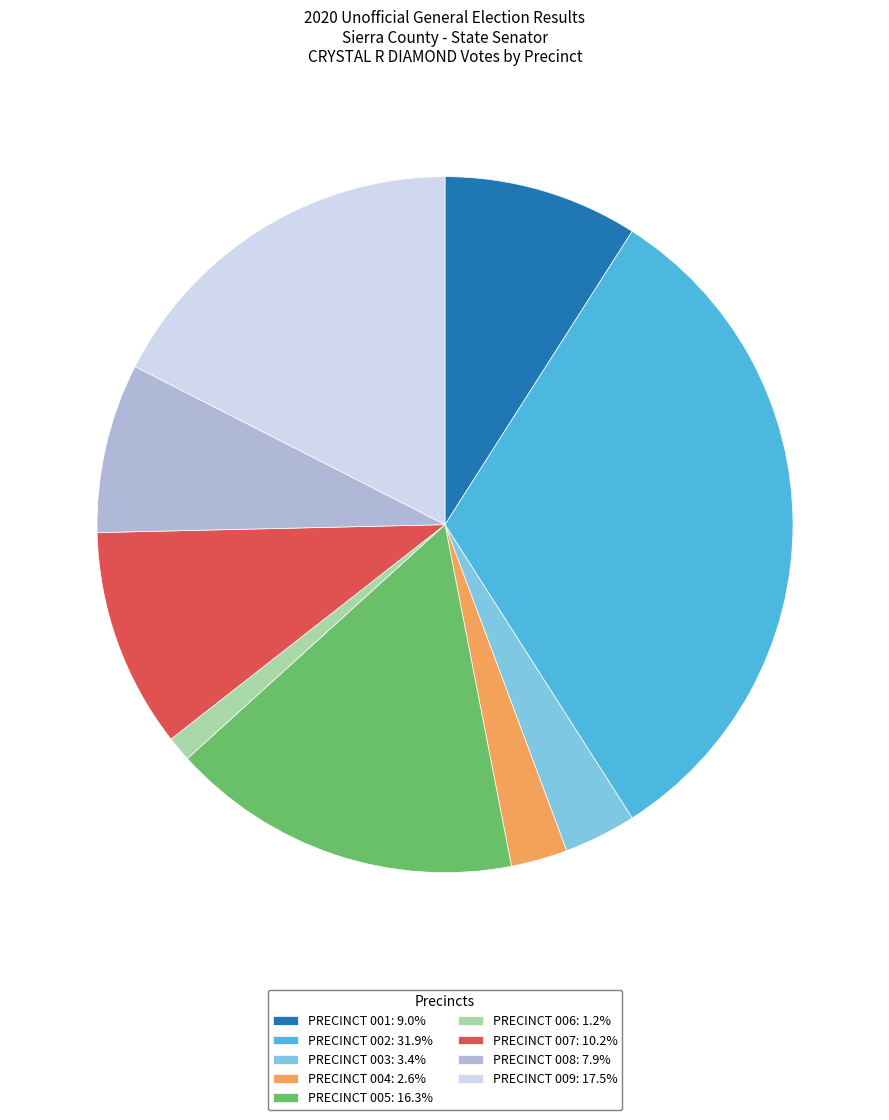

Between PRECINCT 003 and PRECINCT 002, which is larger?

PRECINCT 002